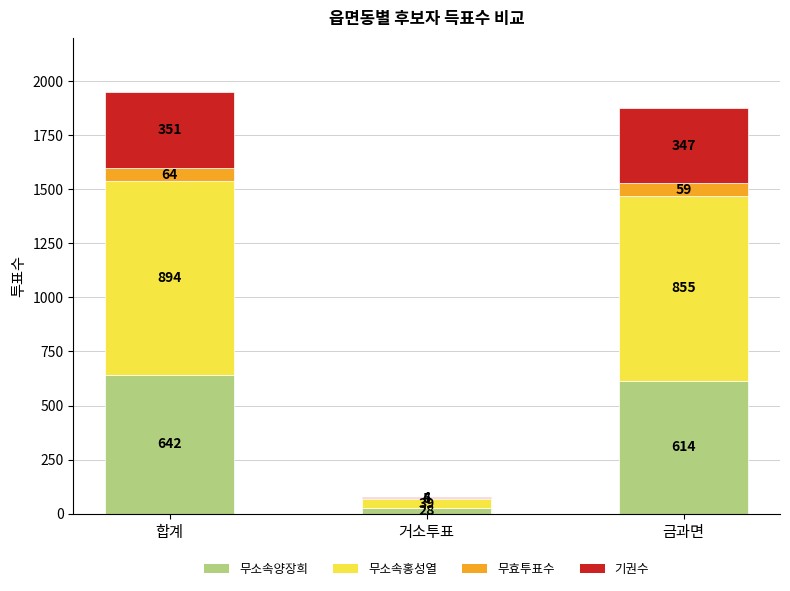

Is it true that 무소속양장희 equals 642 at 합계?

True